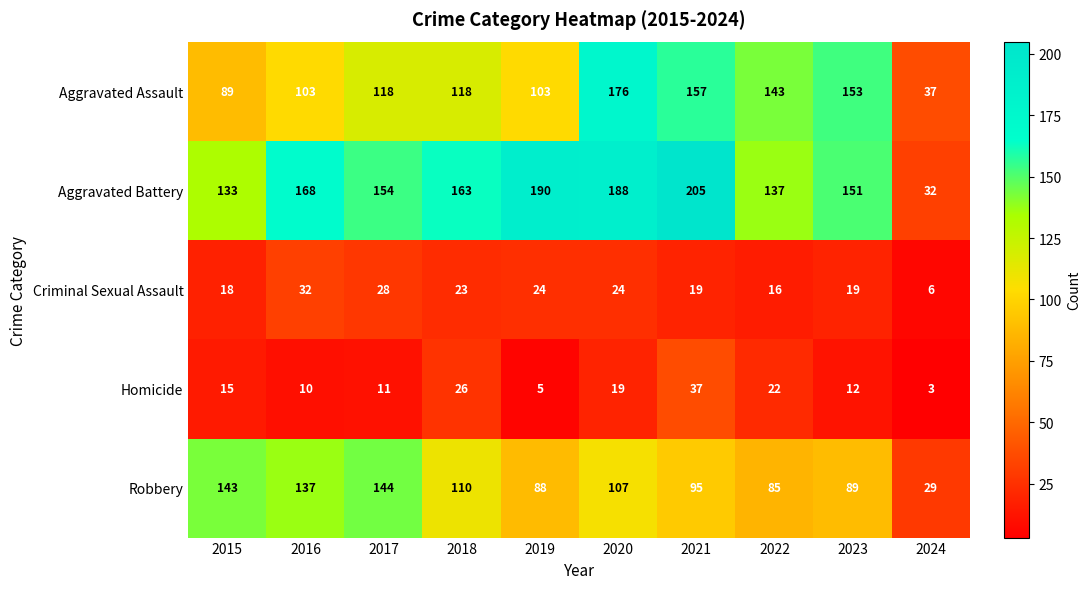

What is the difference between the highest and lowest values at 2022?

127